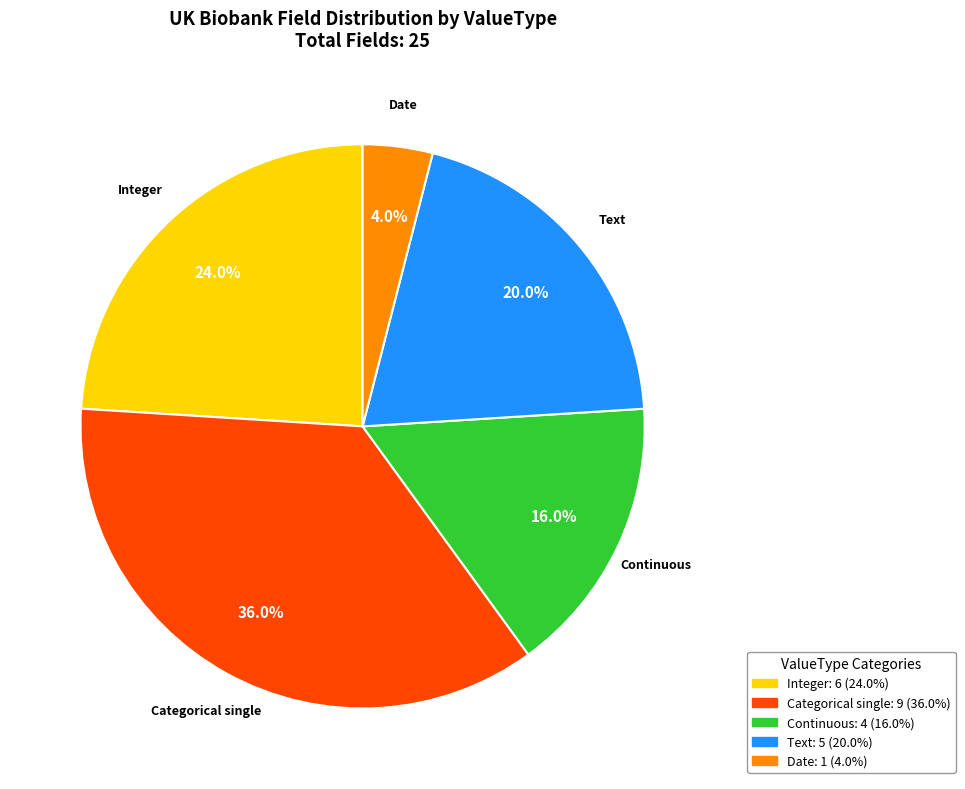

Does Categorical single represent more than half of the total?

No